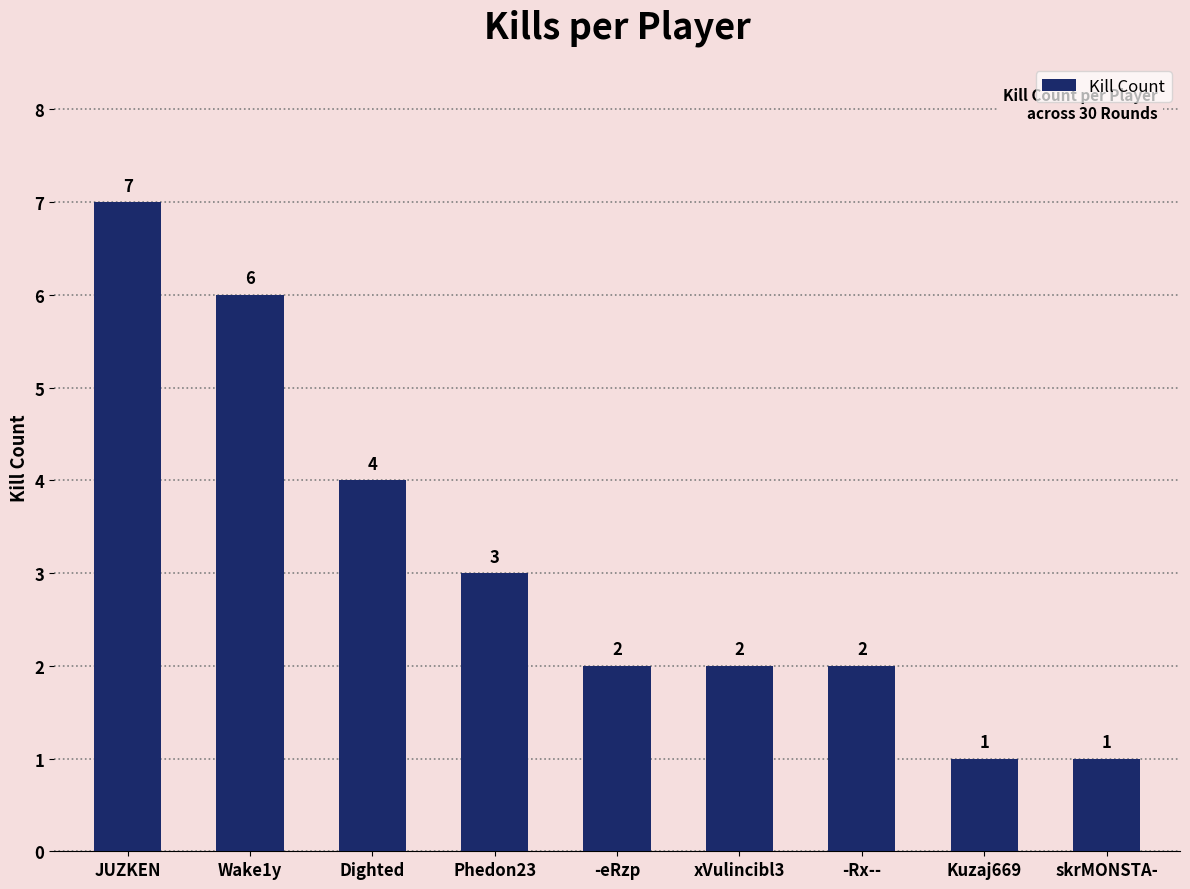

Reading left to right, transcribe all the data shown in this chart.

7	6	4	3	2	2	2	1	1